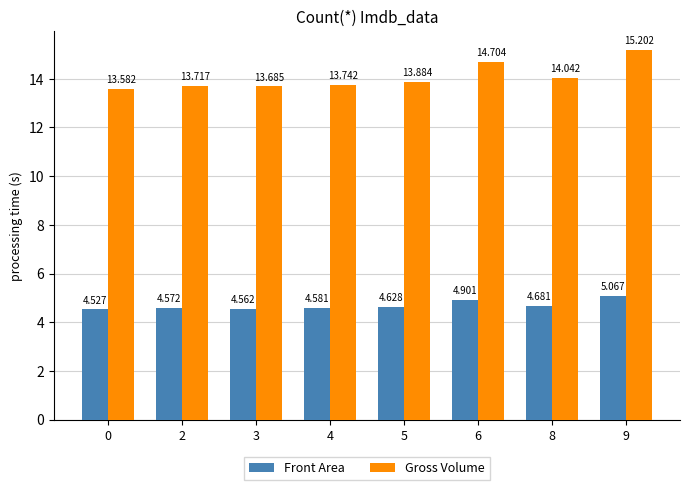

What is the difference between the maximum and minimum values in the Front Area series?

0.5